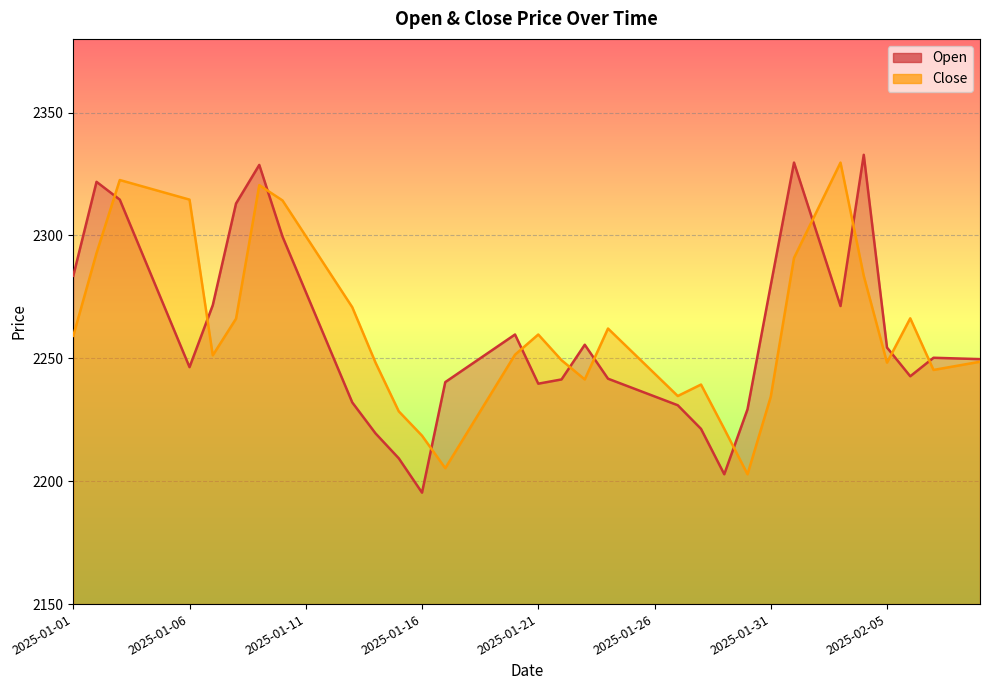

At which category does Close reach its first local valley?

2025-01-07